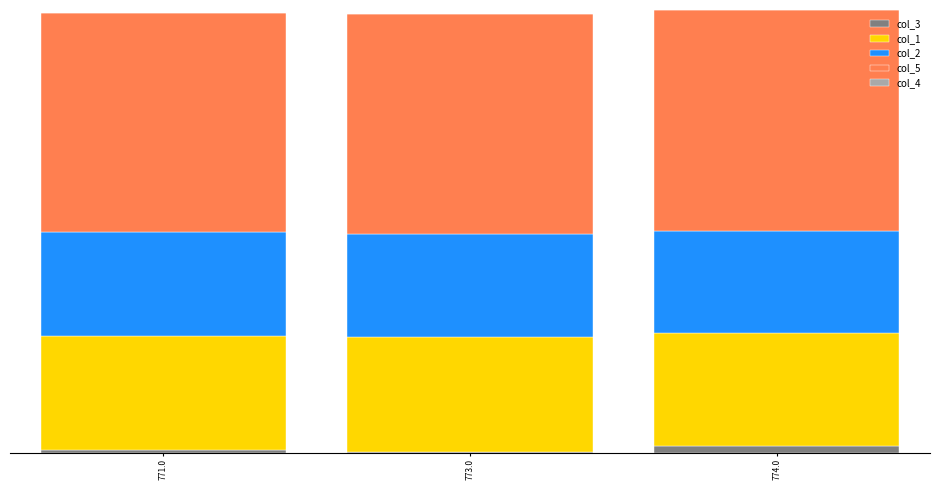

List the series in order of their peak value, lowest first.

col_4, col_3, col_2, col_1, col_5